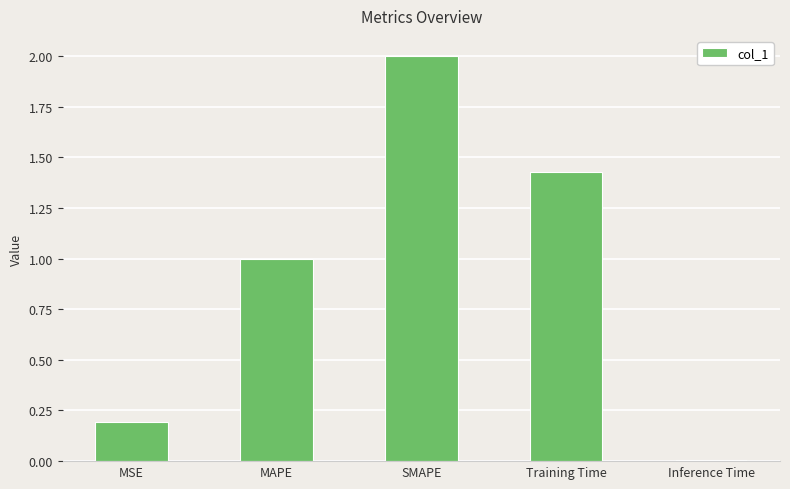

The chart shows a value of 2.6 at Training Time. True or false?

False